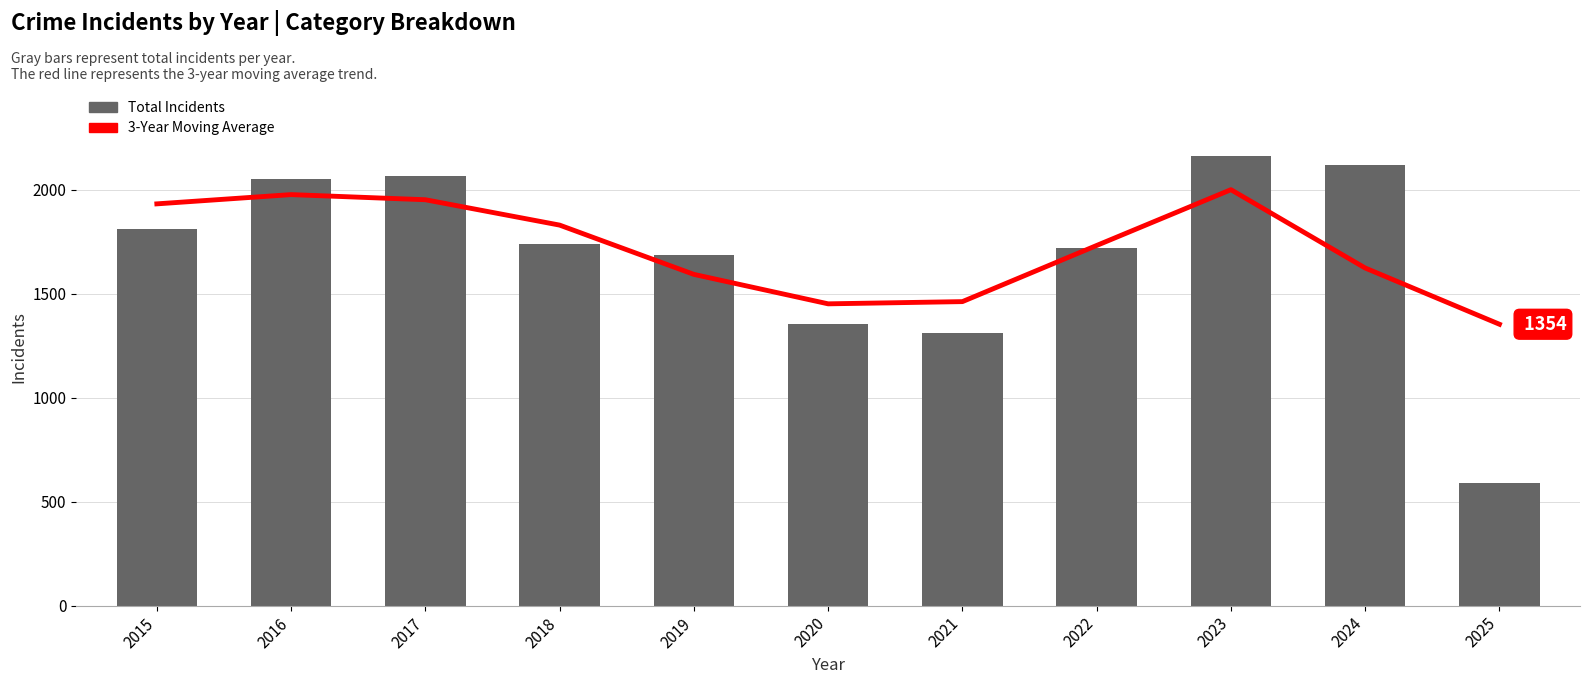

What is the value of the Total bar at the 8th from the left?

1719.0